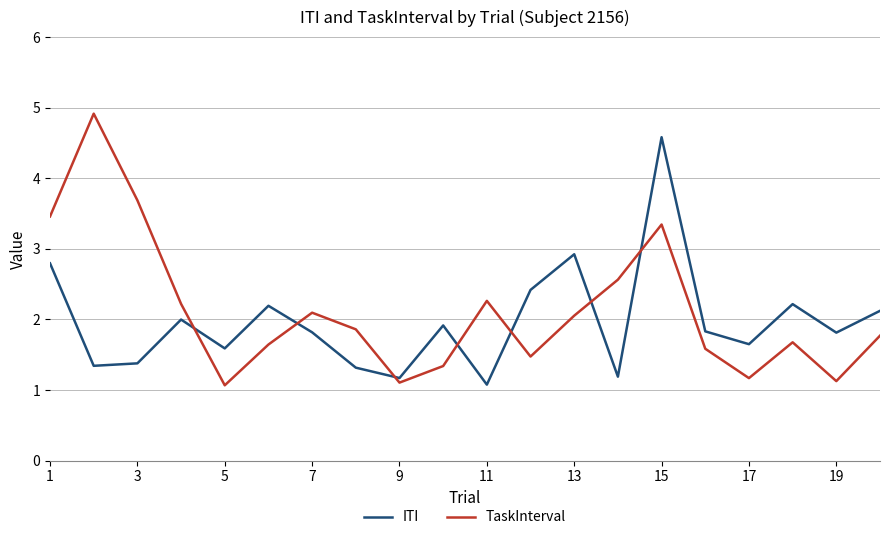

What are all the series names shown in the legend?

ITI, TaskInterval